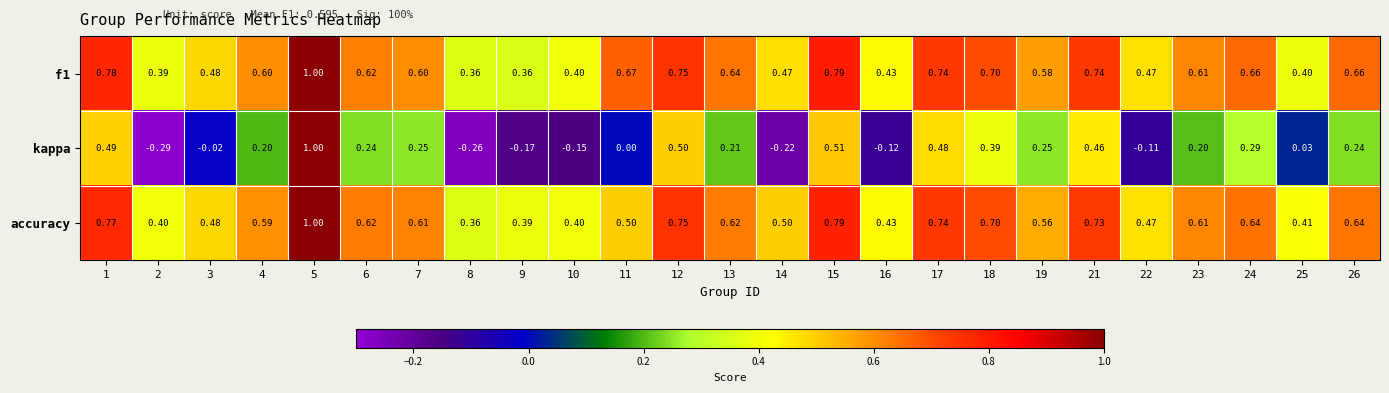

How many negative values does the kappa series have?

8